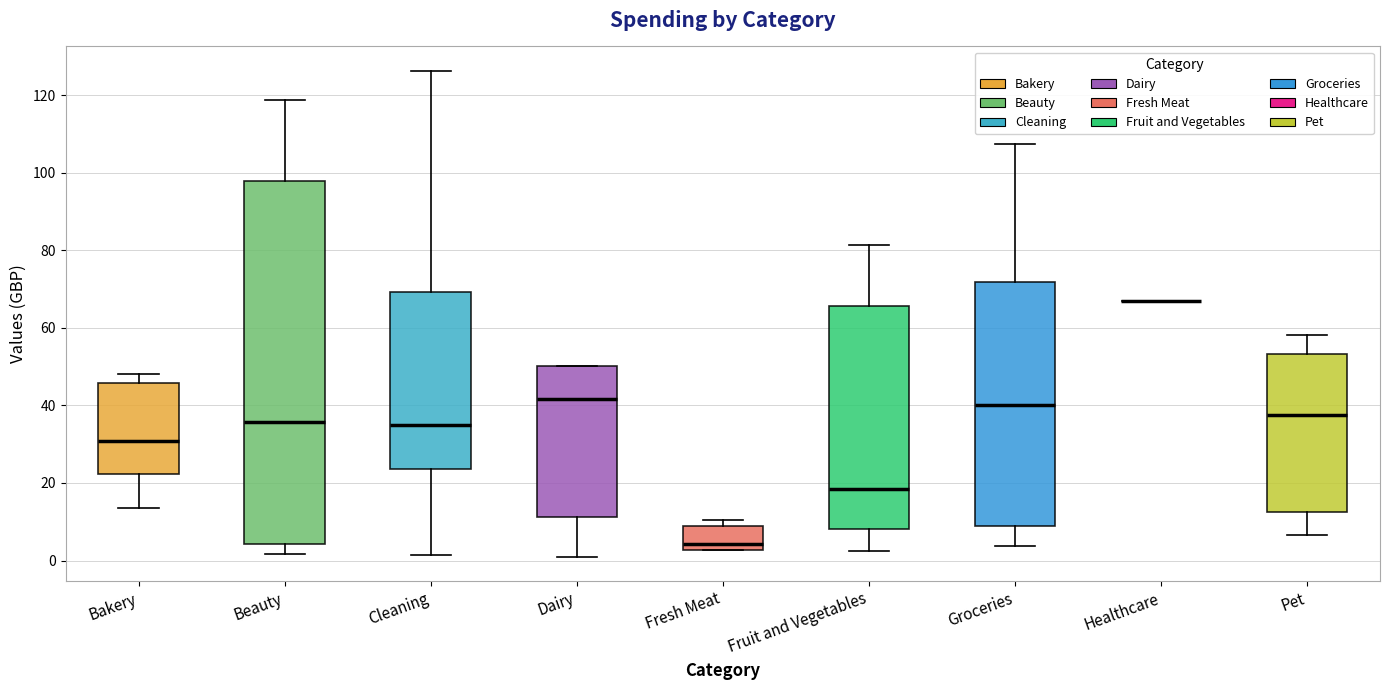

Reading left to right, read every box against the y-axis: the position of its median line, the range the box covers, and the ends of its whiskers. The values are not printed on the chart, so give them approximately, as read against the axis.

Bakery: median 30, box 22 to 46, whiskers 14 to 48
Beauty: median 36, box 4 to 98, whiskers 2 to 118
Cleaning: median 34, box 24 to 70, whiskers 2 to 126
Dairy: median 42, box 12 to 50, whiskers 0 to 50
Fresh Meat: median 4, box 2 to 8, whiskers 2 to 10
Fruit and Vegetables: median 18, box 8 to 66, whiskers 2 to 82
Groceries: median 40, box 8 to 72, whiskers 4 to 108
Healthcare: box collapsed to a line at 66, whiskers 66 to 66
Pet: median 38, box 12 to 54, whiskers 6 to 58